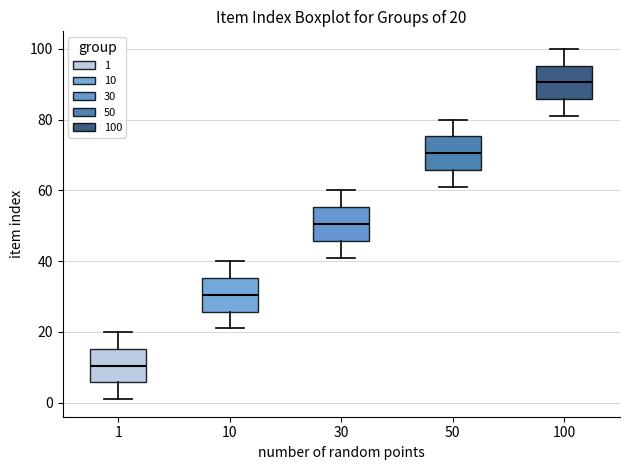

Which box has the highest median line?

100